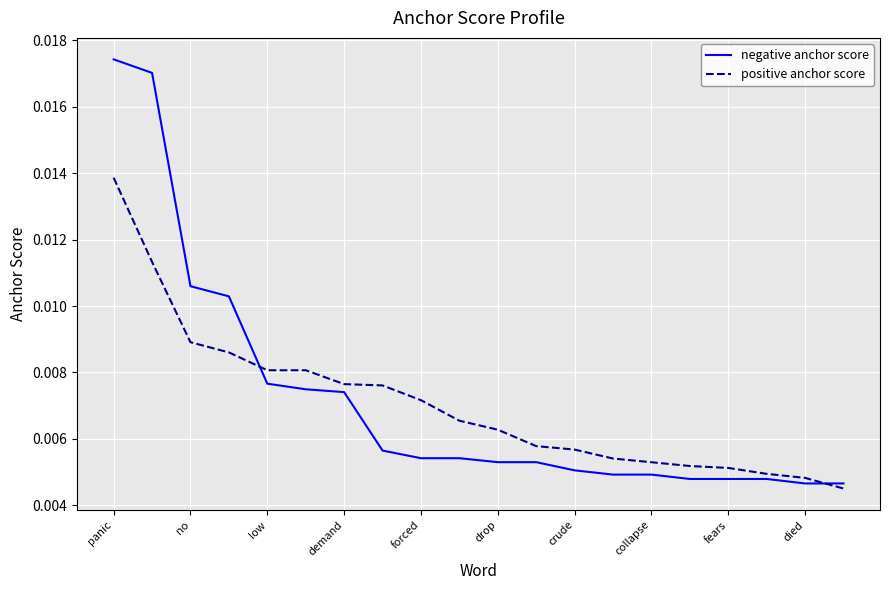

Which series has the largest range (max minus min)?

negative anchor score